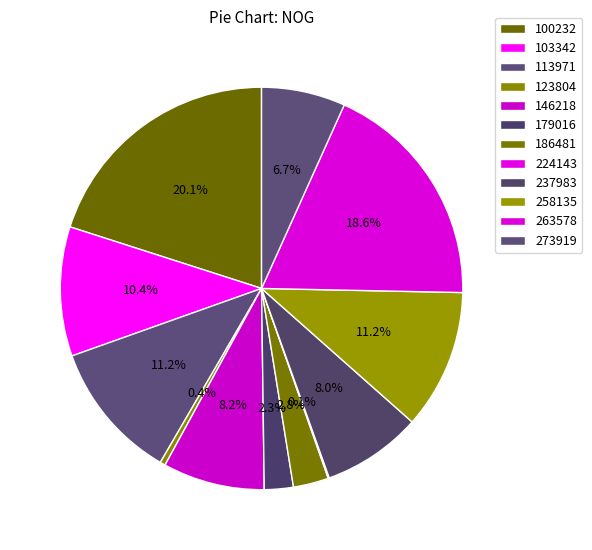

Is it true that 263578 is 31% of the pie?

False